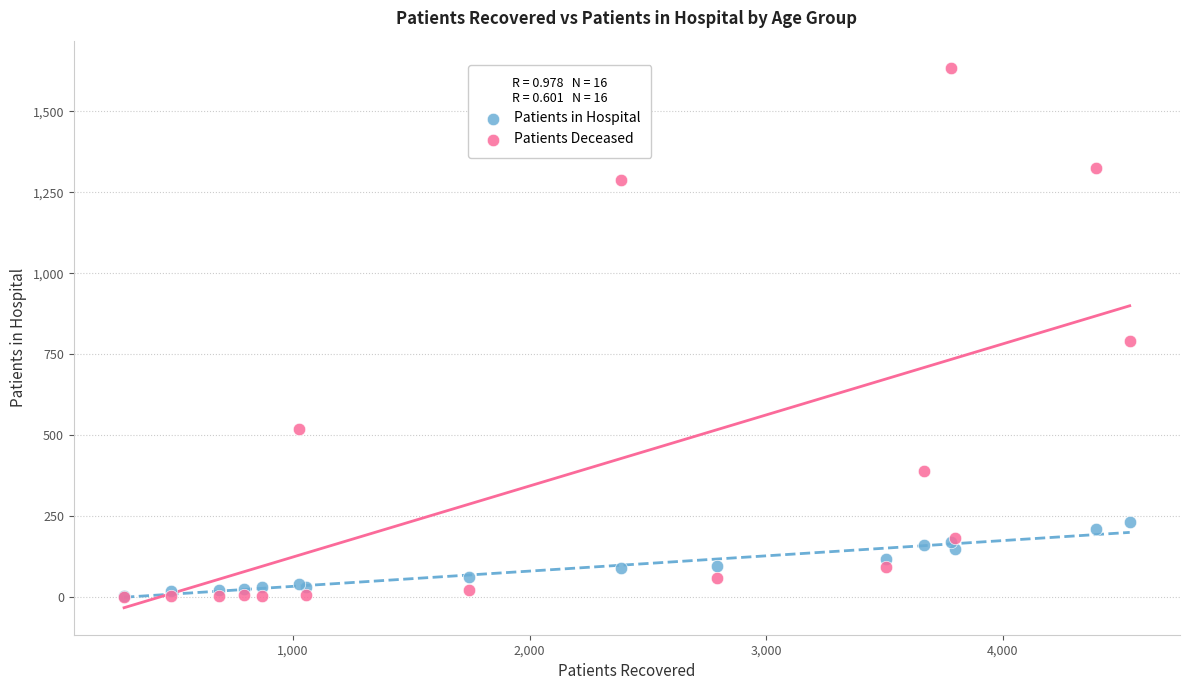

In the Patients Deceased series, what Y value is closest to 818?

792